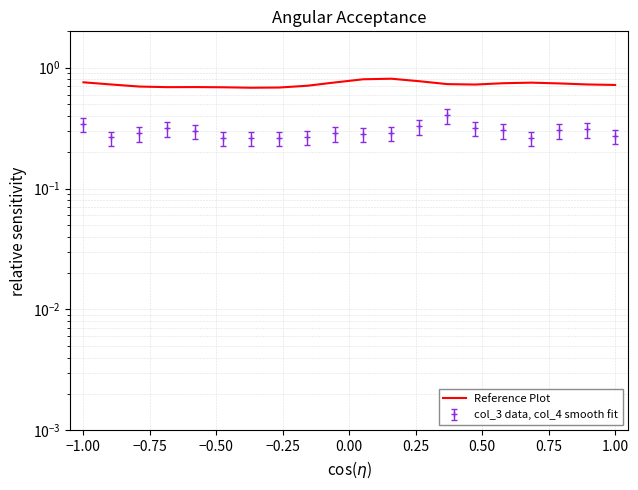

How many lines are shown in the chart?

1